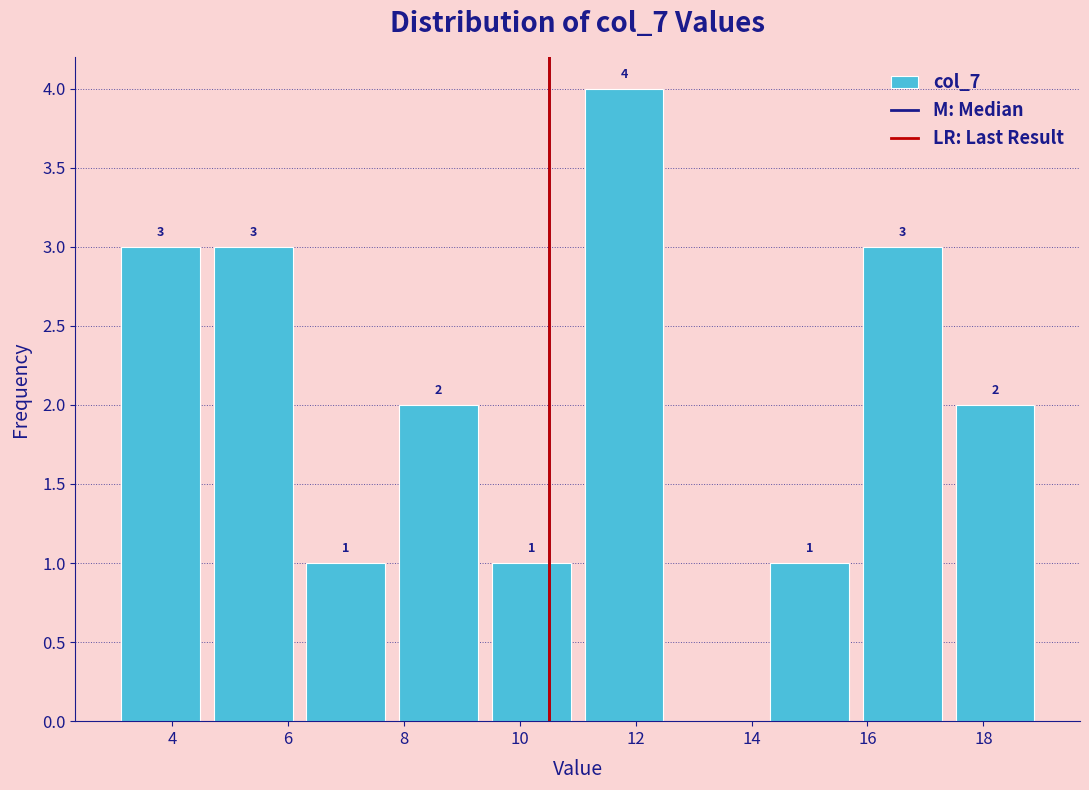

Over which range of the x-axis is the bar tallest?

11.0 to 12.6